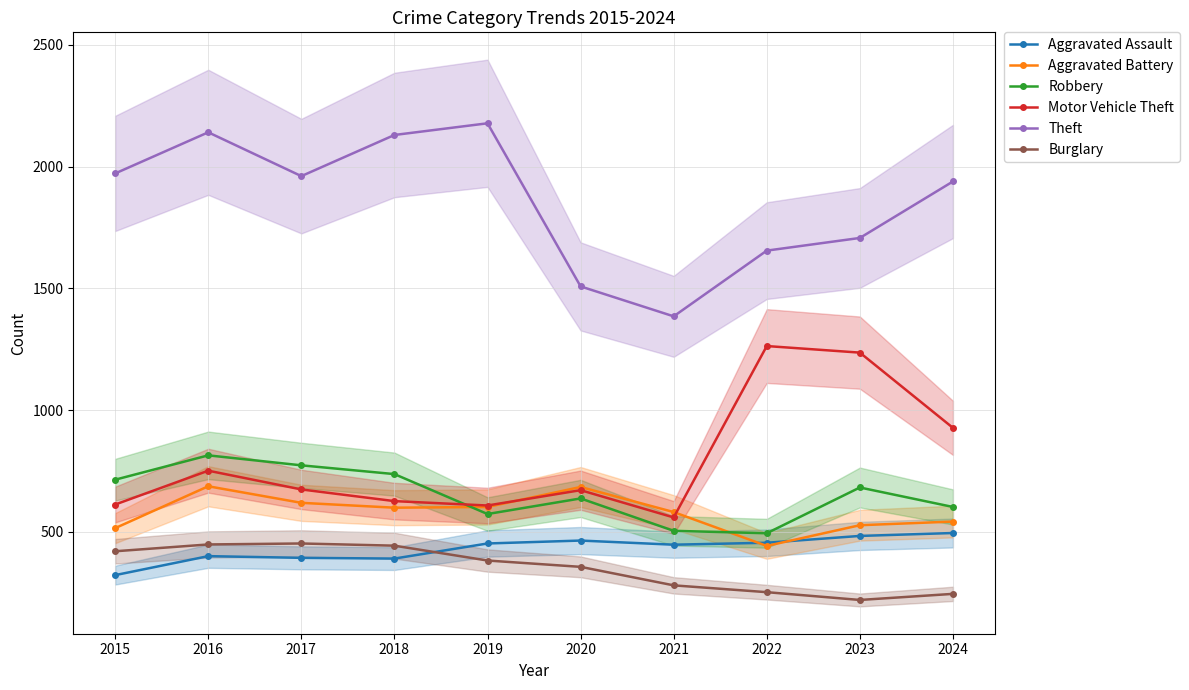

How many lines are shown in the chart?

6